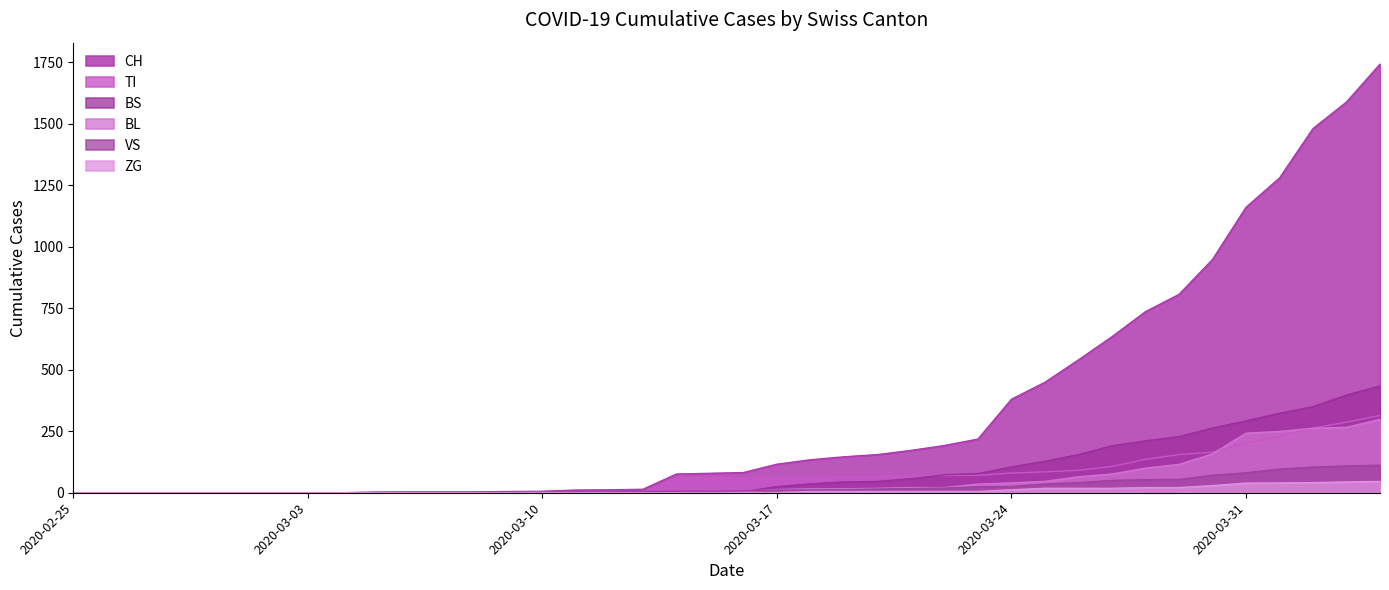

Which has a higher value, 2020-03-17 or 2020-03-18?

2020-03-18